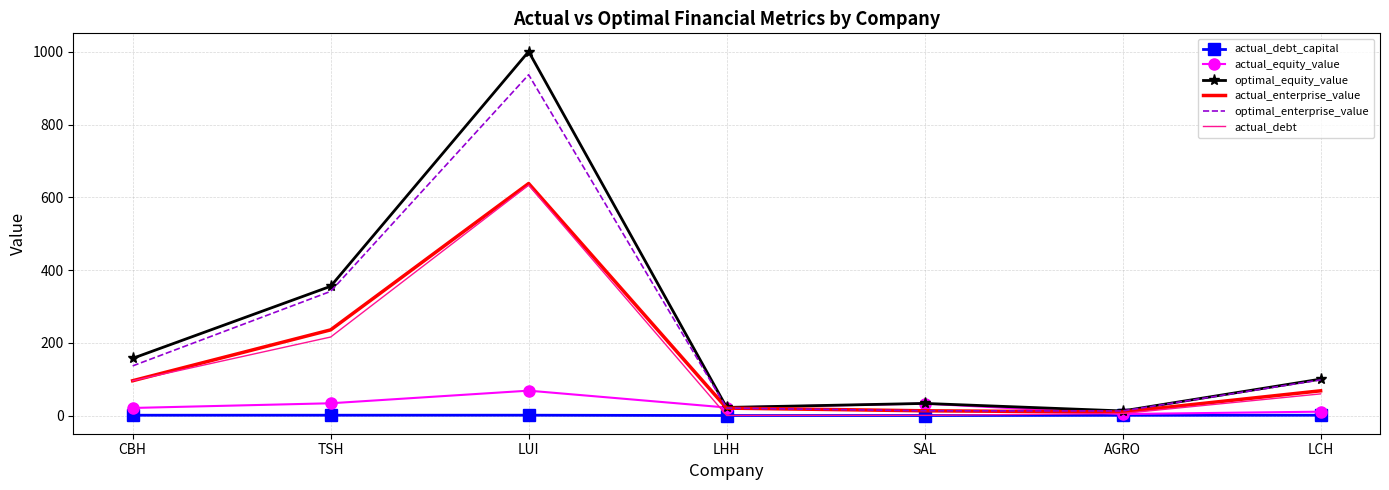

The optimal_enterprise_value series shows 98.0 at LCH. True or false?

True